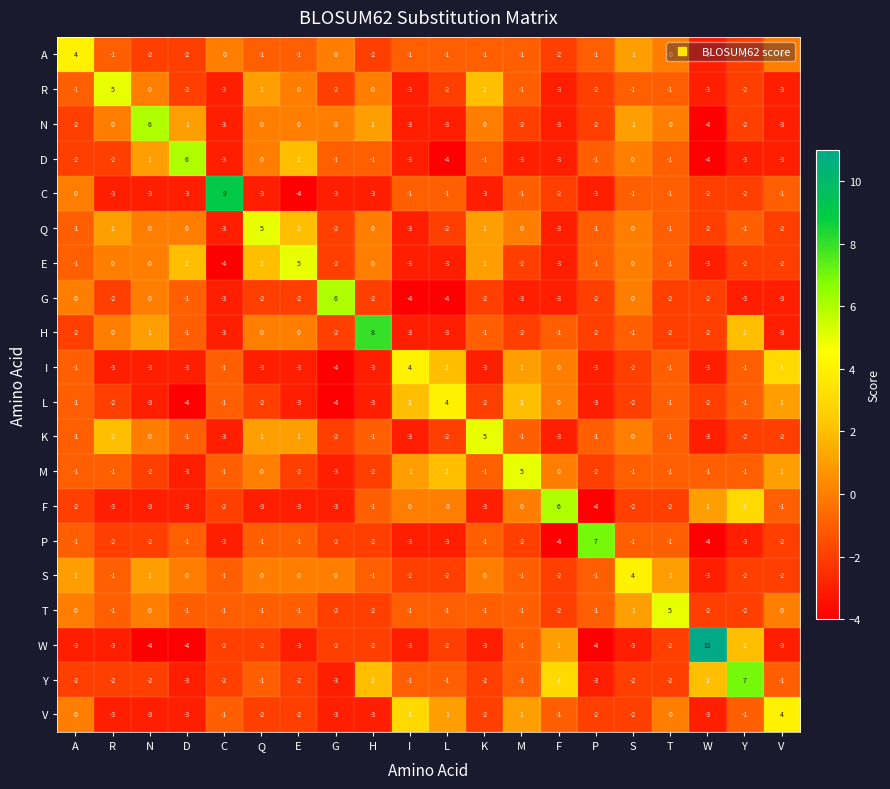

What is the difference between the maximum and minimum values in the S series?

7